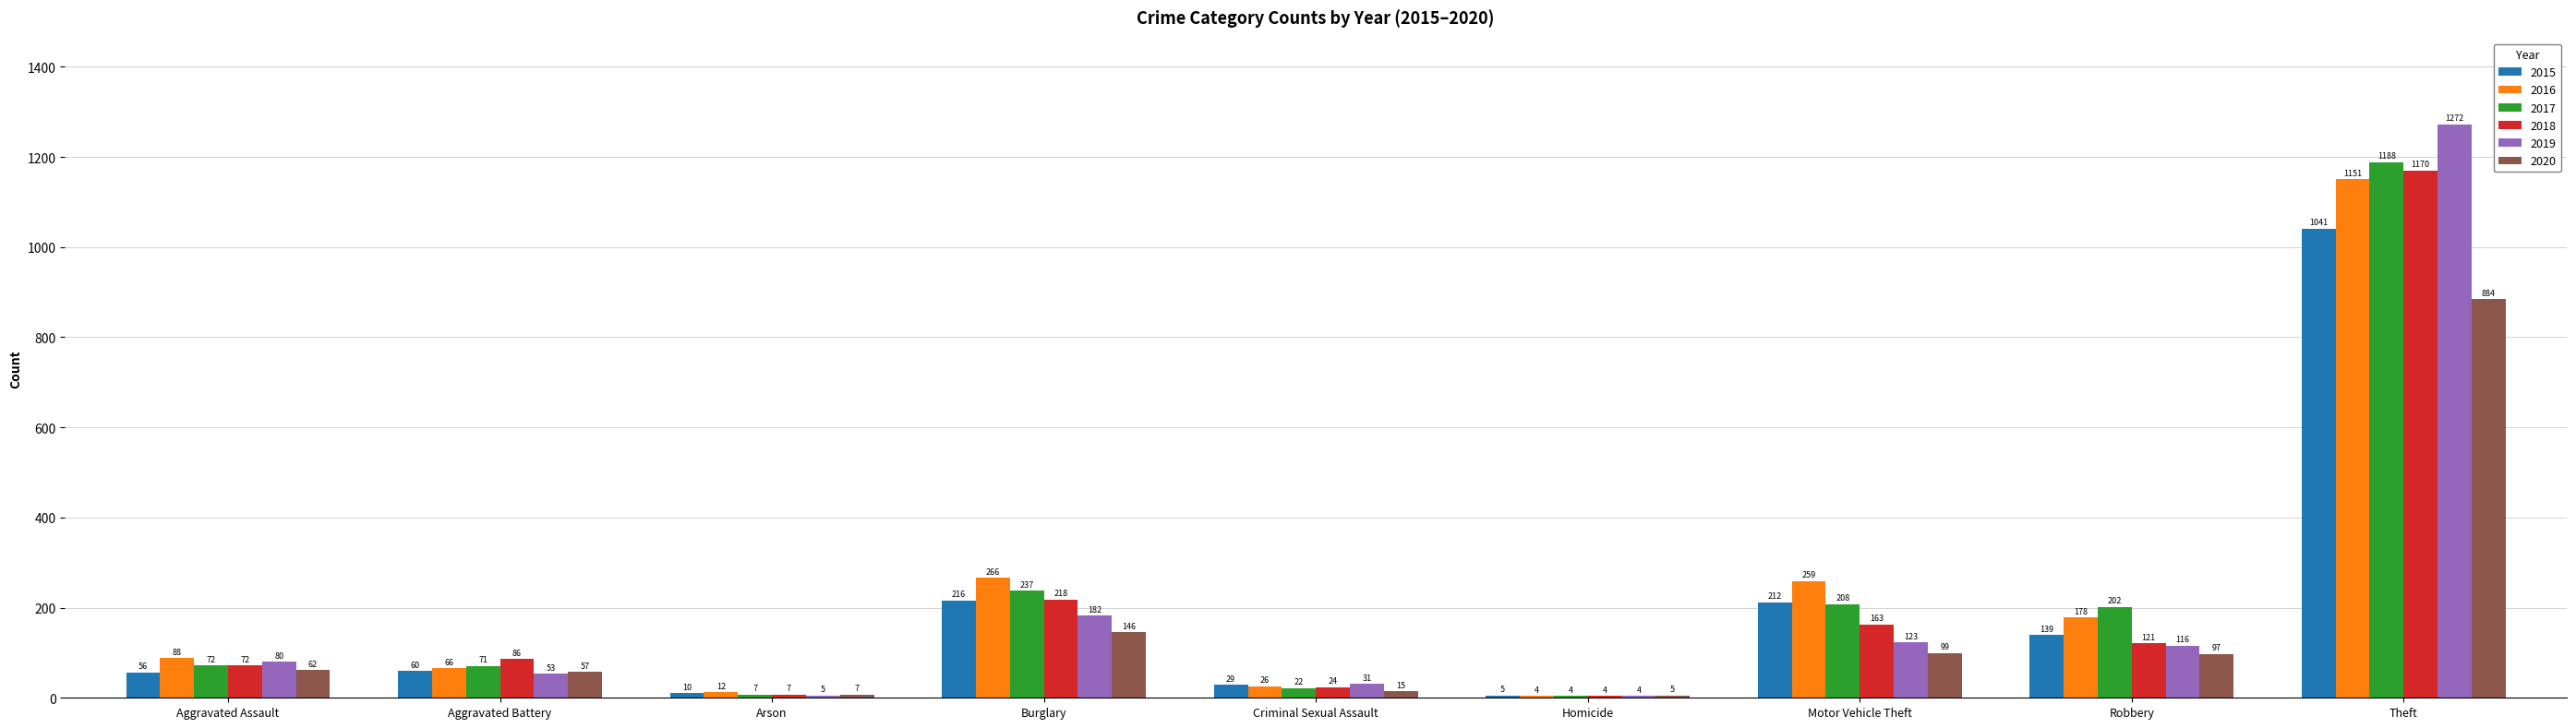

Reading left to right, list all the values displayed in this chart.

2015: 56	60	10	216	29	5	212	139	1041
2016: 88	66	12	266	26	4	259	178	1151
2017: 72	71	7	237	22	4	208	202	1188
2018: 72	86	7	218	24	4	163	121	1170
2019: 80	53	5	182	31	4	123	116	1272
2020: 62	57	7	146	15	5	99	97	884